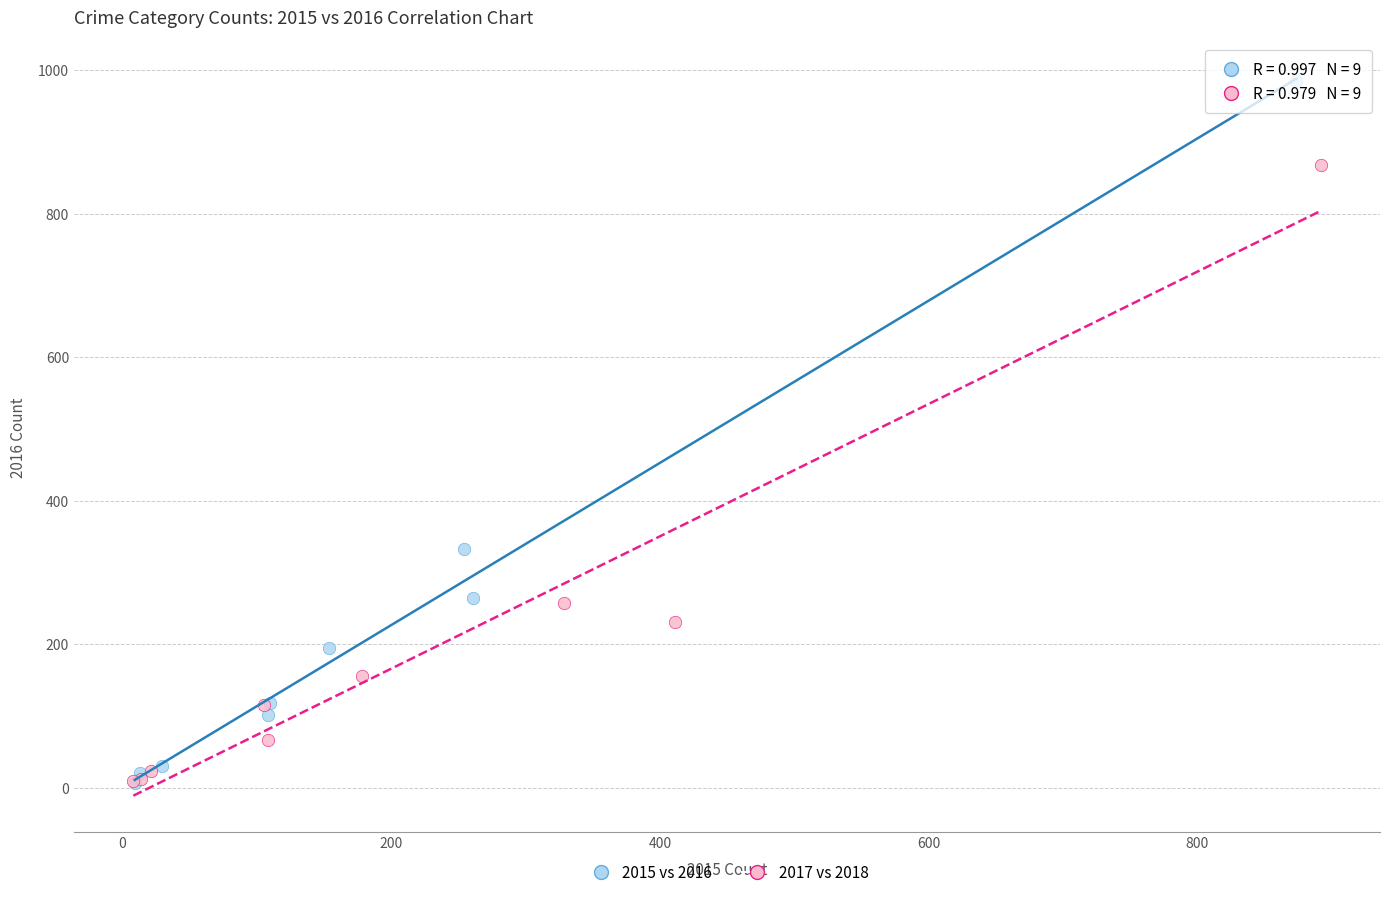

Which series contains the highest Y value?

2015 vs 2016